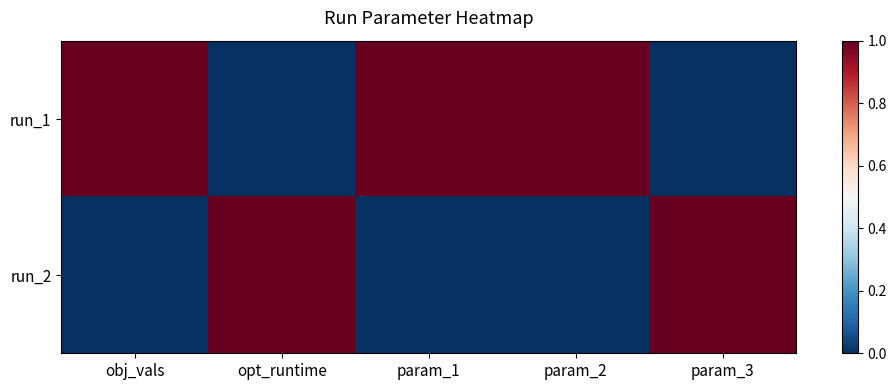

Rank the series at opt_runtime from lowest to highest value.

run_1, run_2